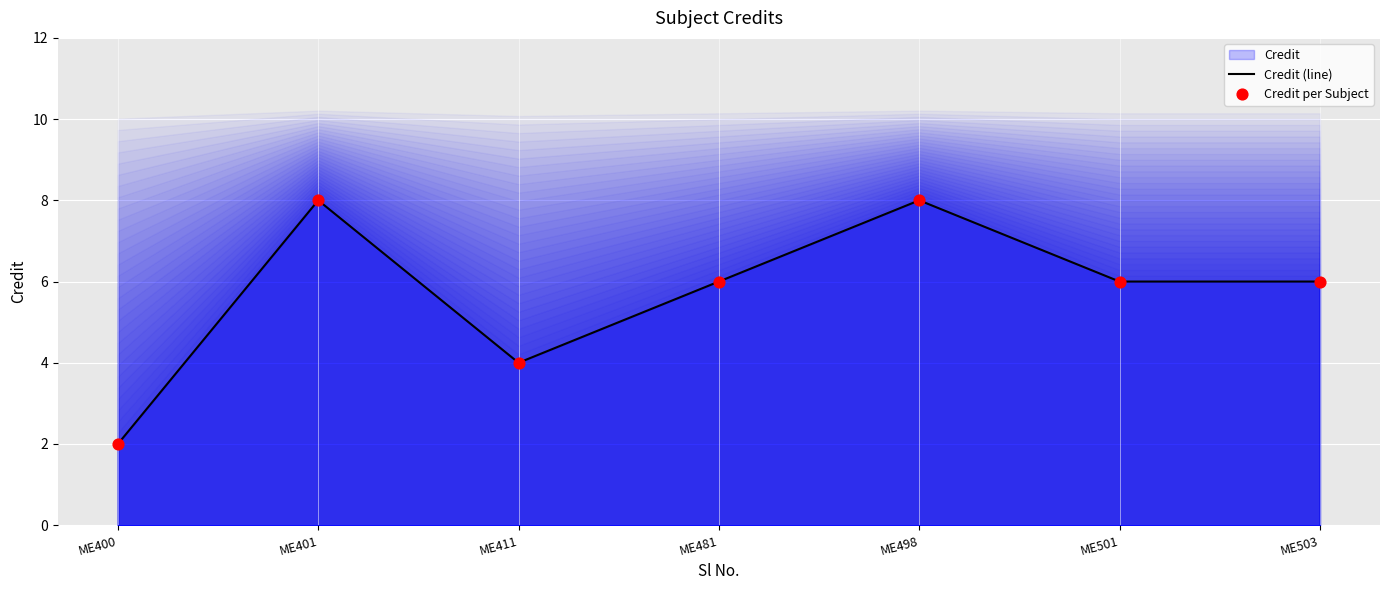

At how many categories does at least one series exceed 5?

5